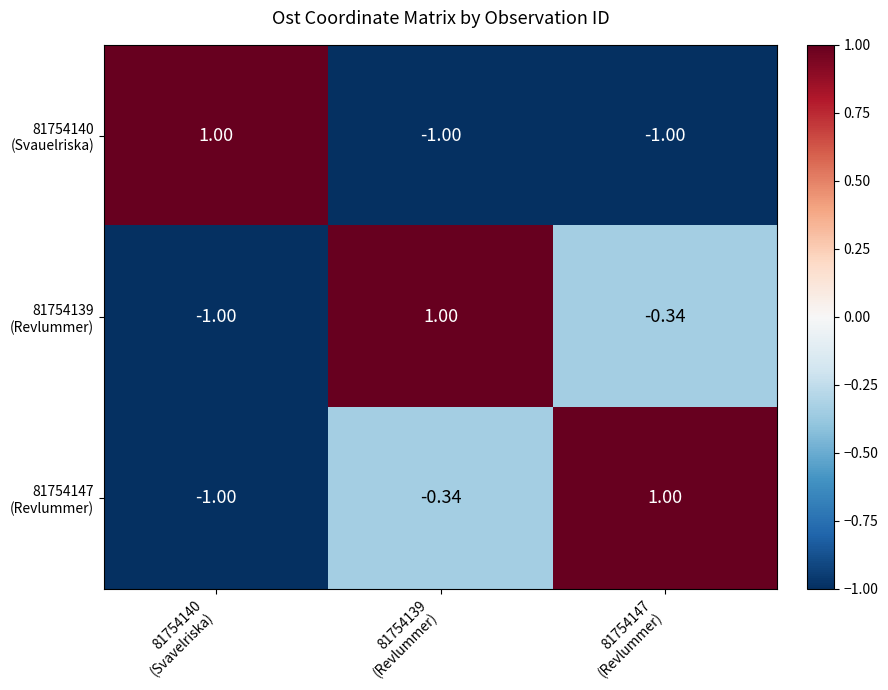

How many categories are shown in the chart?

3